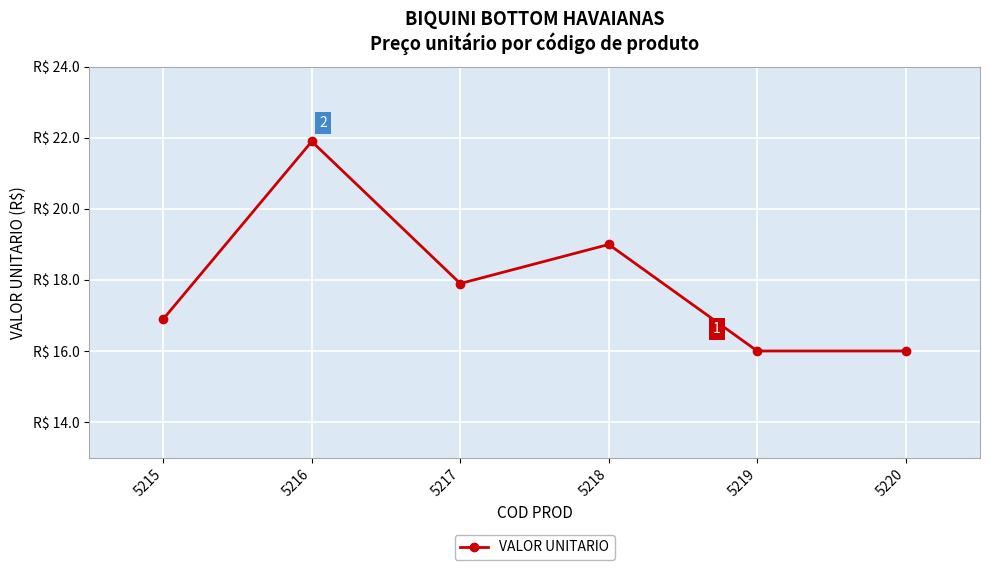

What is the average value?

17.9